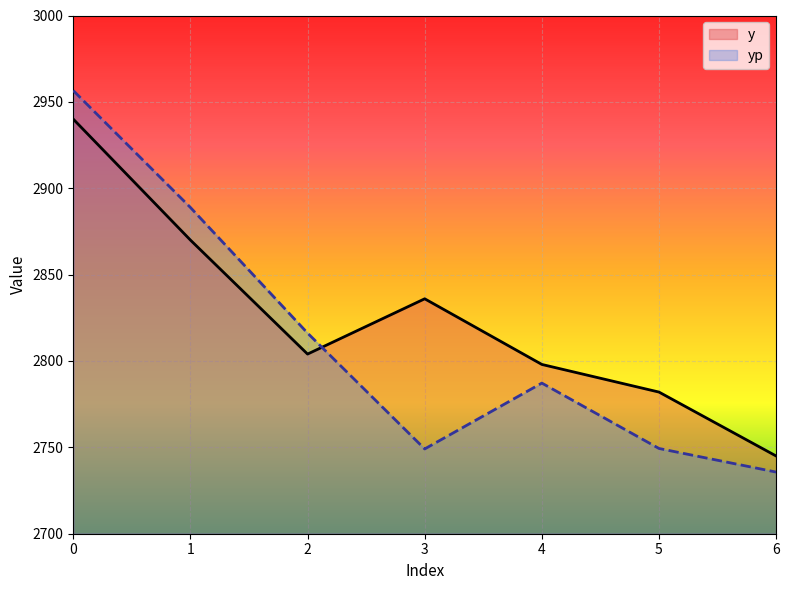

Rank the series by their maximum value, from lowest to highest.

y, yp